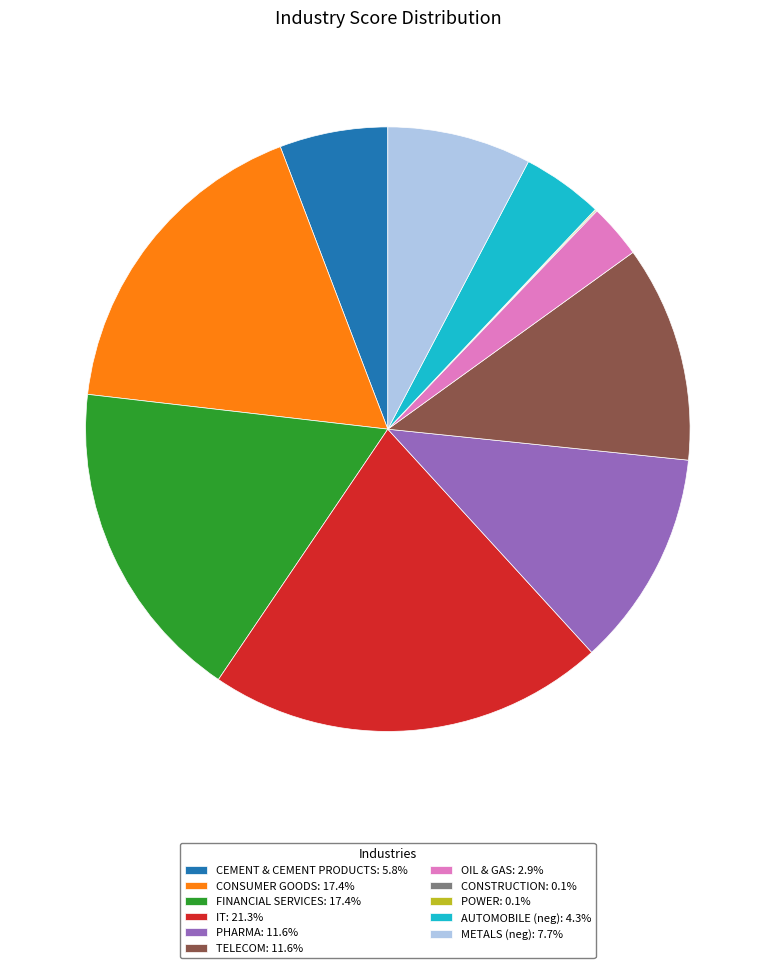

Which has a higher value, IT or OIL & GAS?

IT